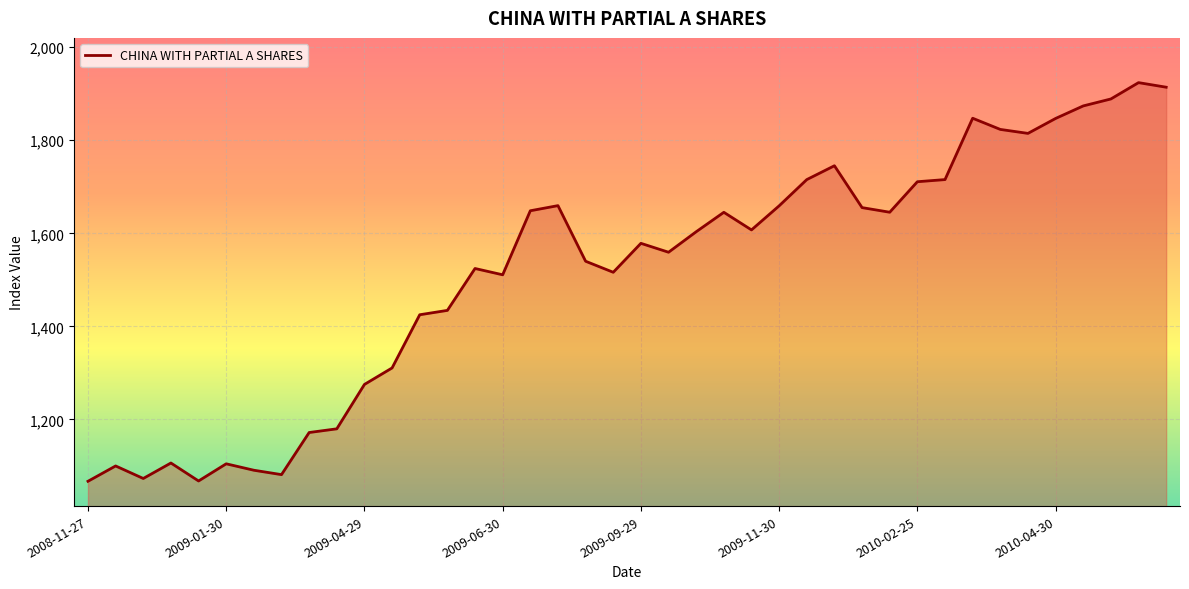

What is the greatest value displayed?

1924.0